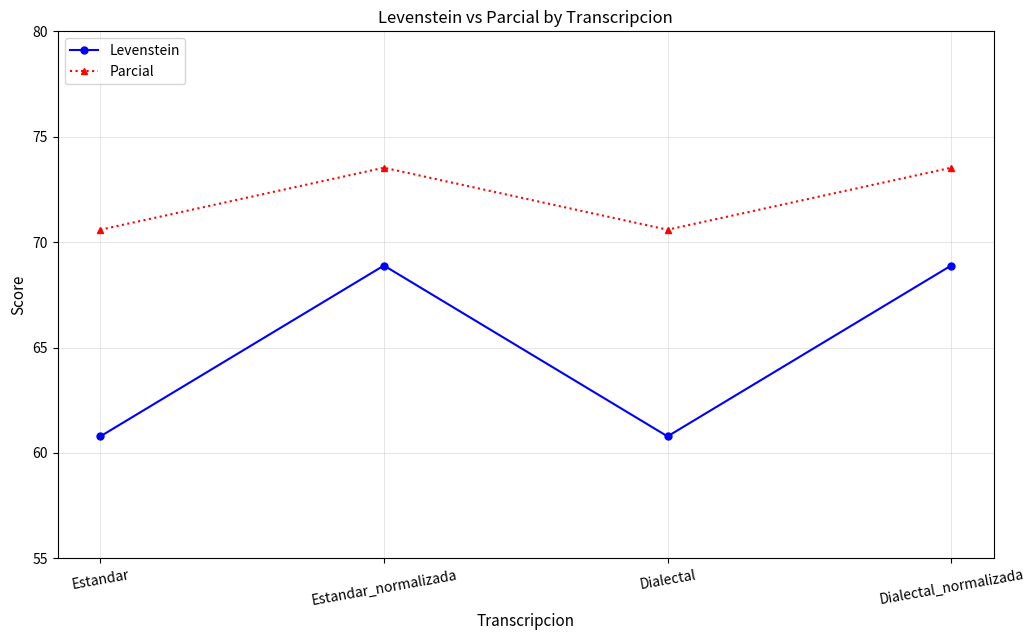

What is the minimum value for Parcial?

70.6